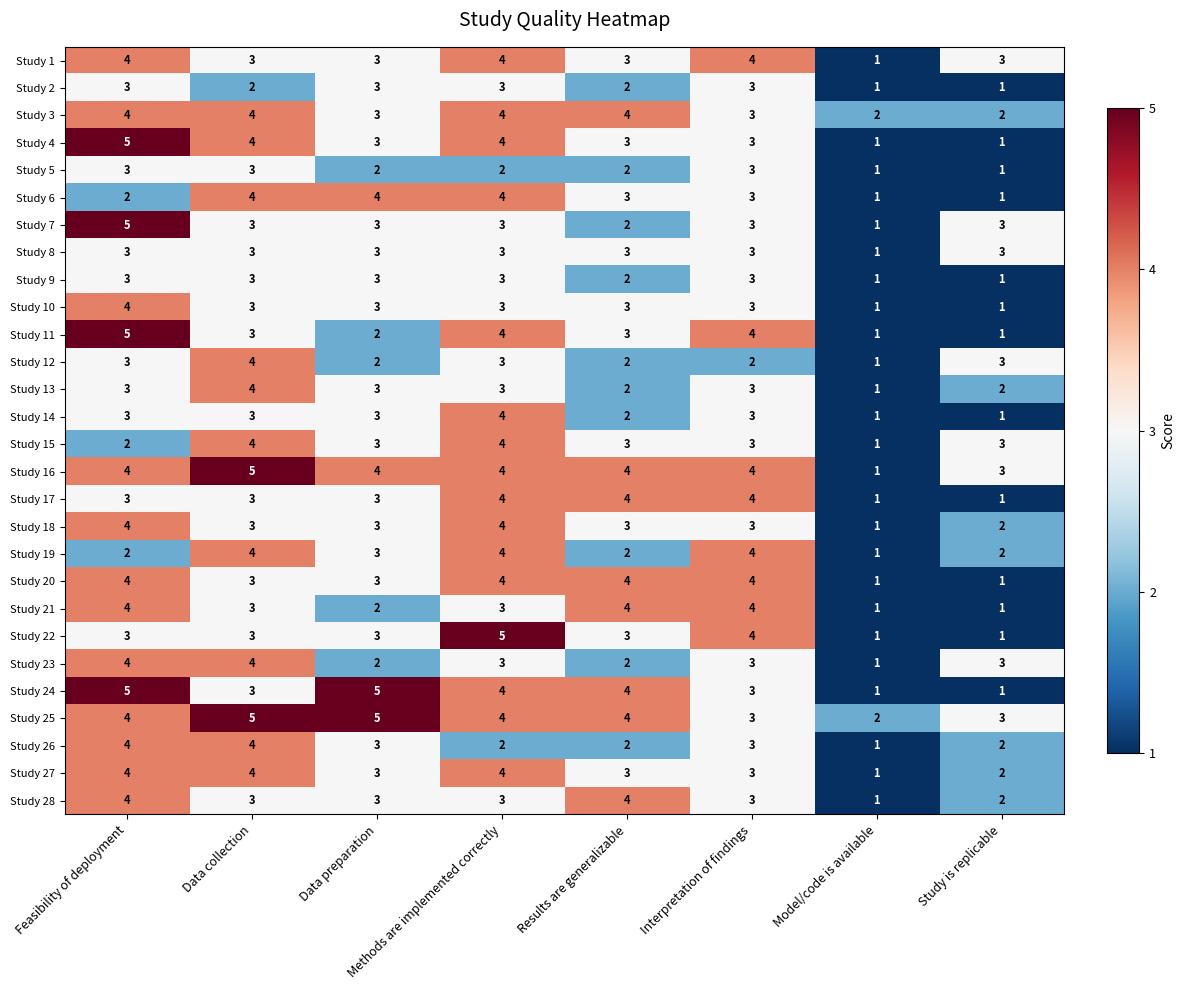

What is the total value across all series at Data collection?

97